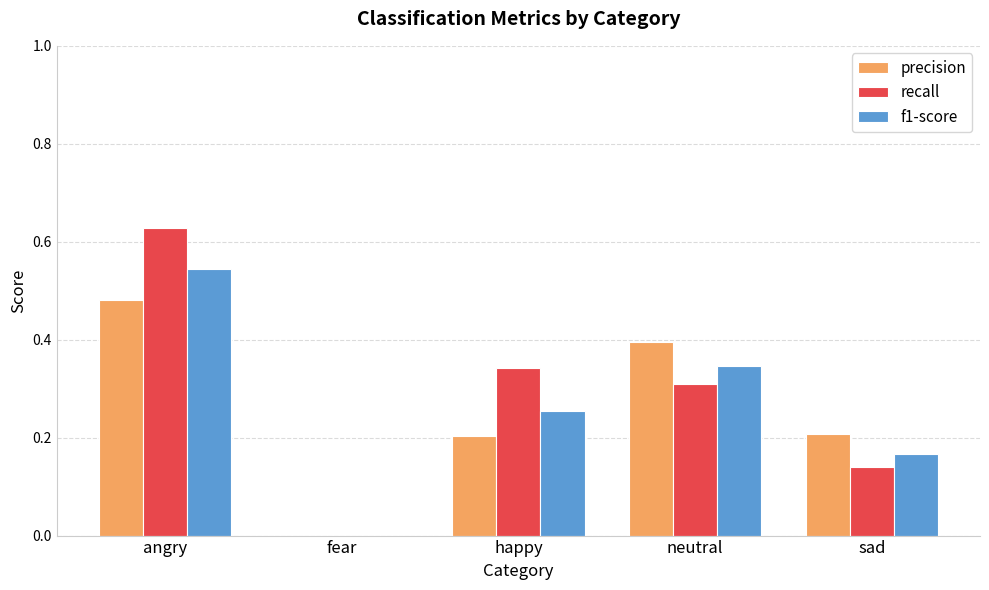

The value of f1-score at fear is 0.2. True or false?

False